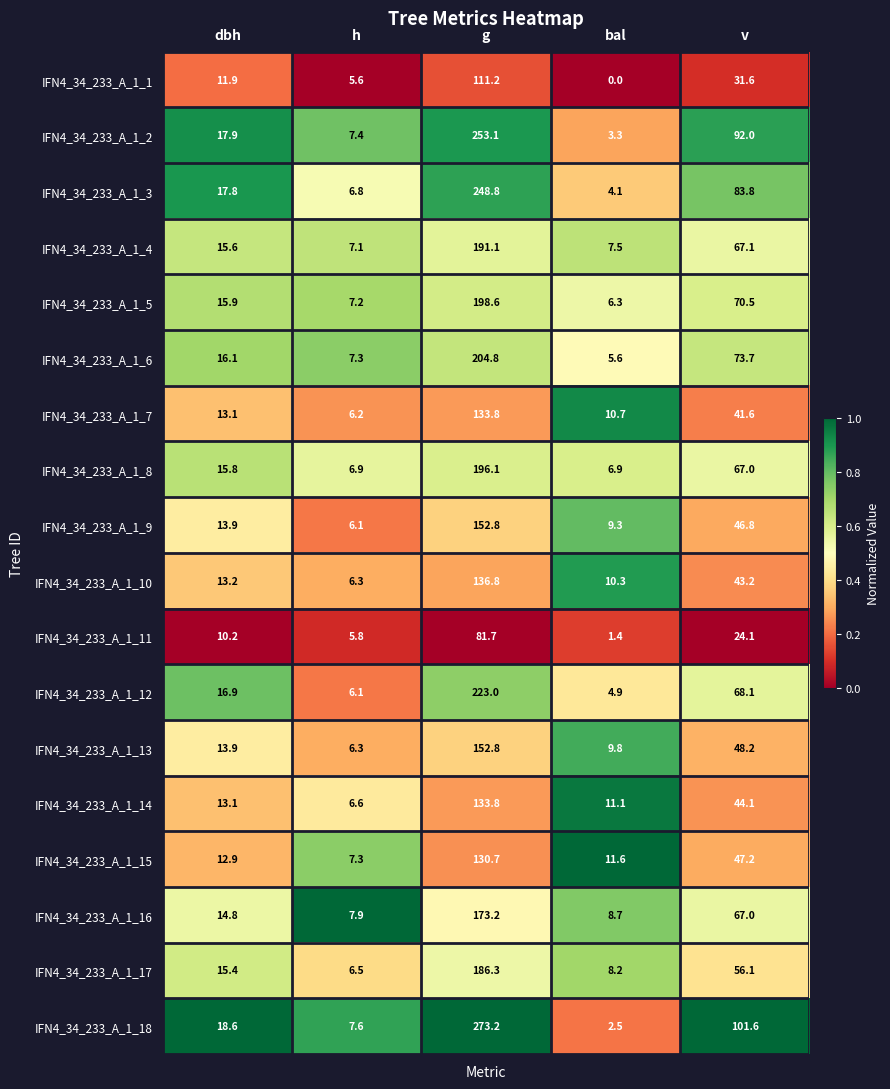

The IFN4_34_233_A_1_6 series shows 100.6 at v. True or false?

False